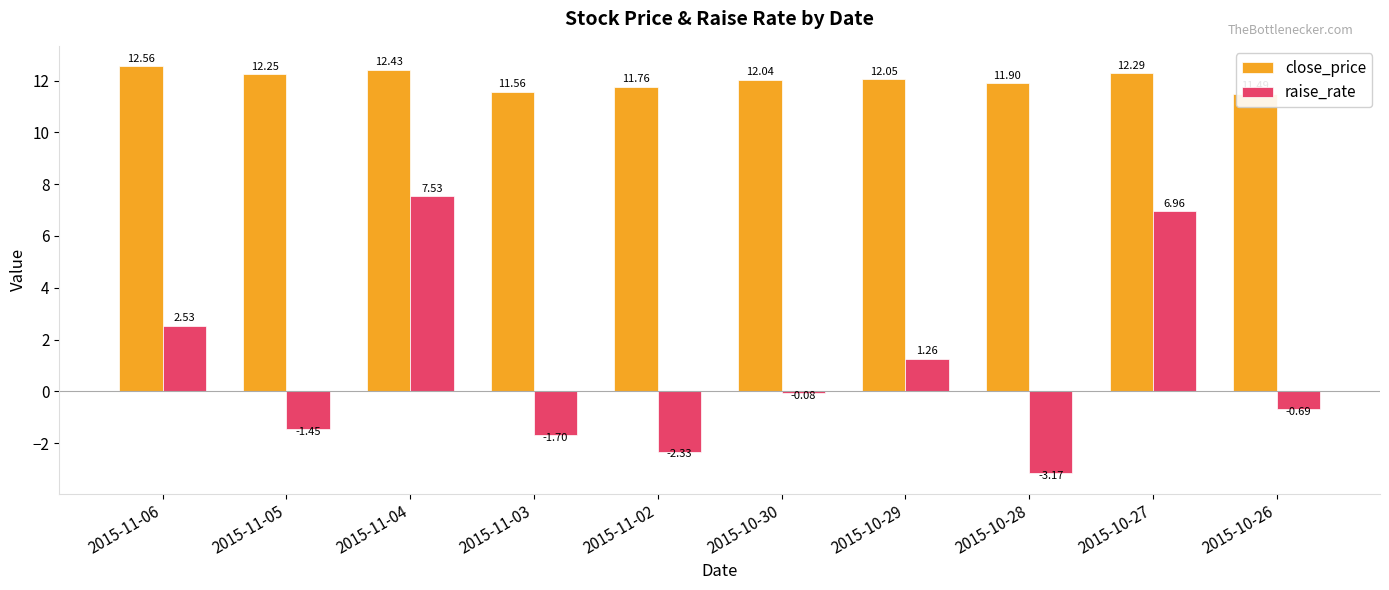

How many groups of bars are there?

10